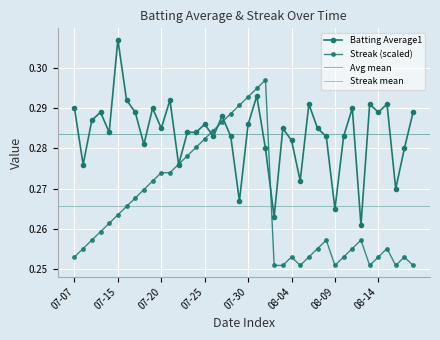

Where is Batting Average1 nearest to the value 0?

2010-08-12